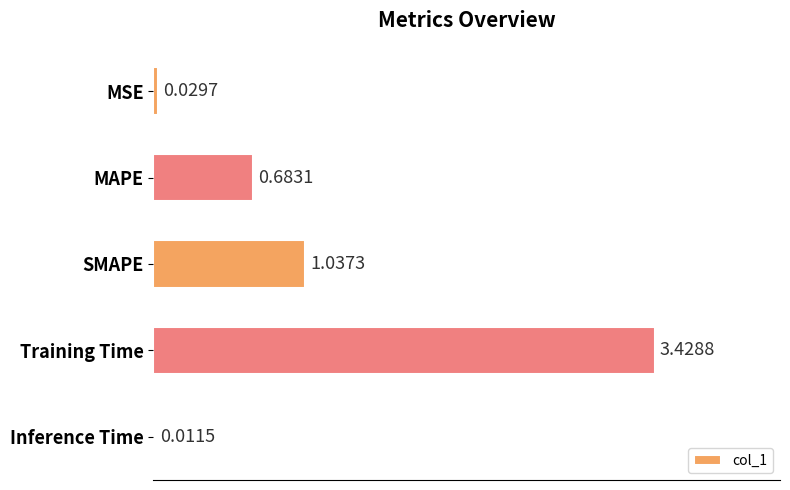

Are the bars horizontal?

Yes